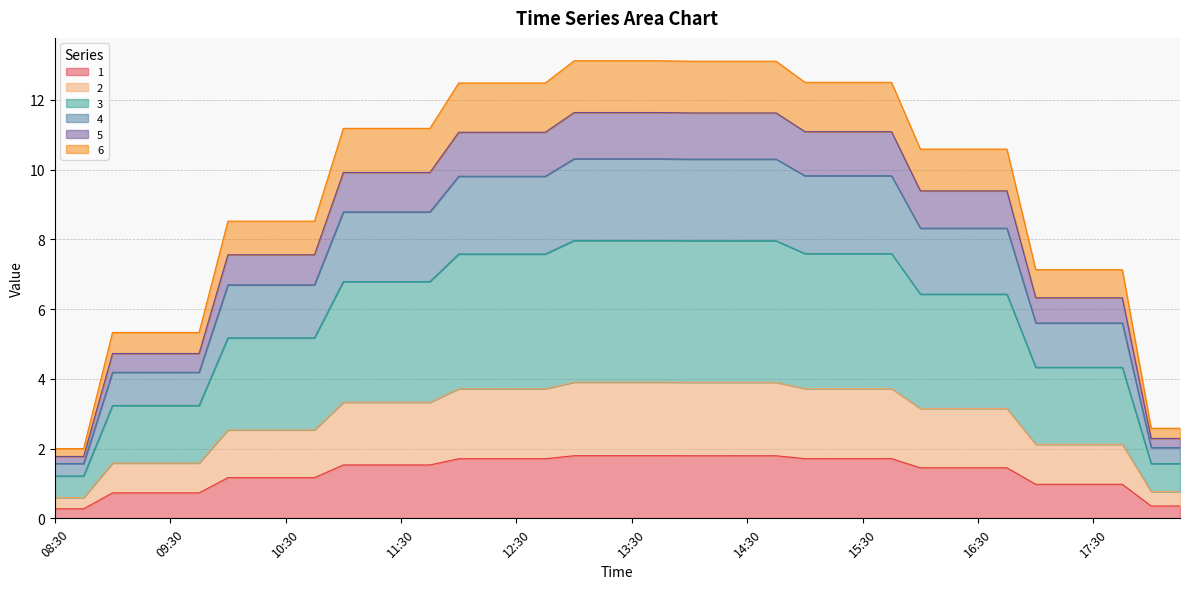

What is the highest value of the 1 series?

1.8